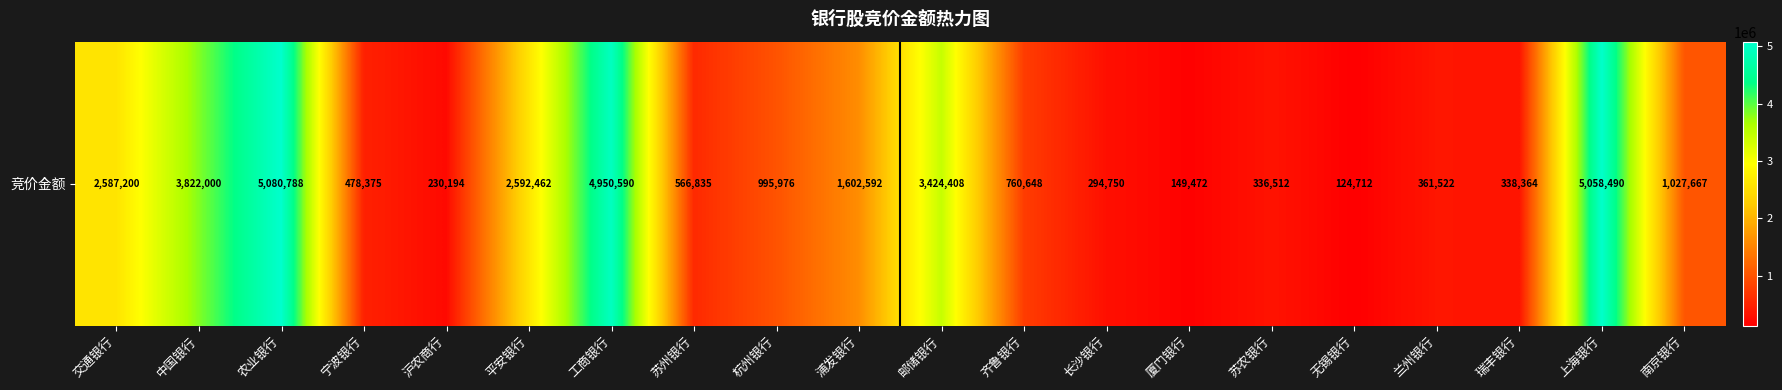

Which category has the highest value across all series?

农业银行